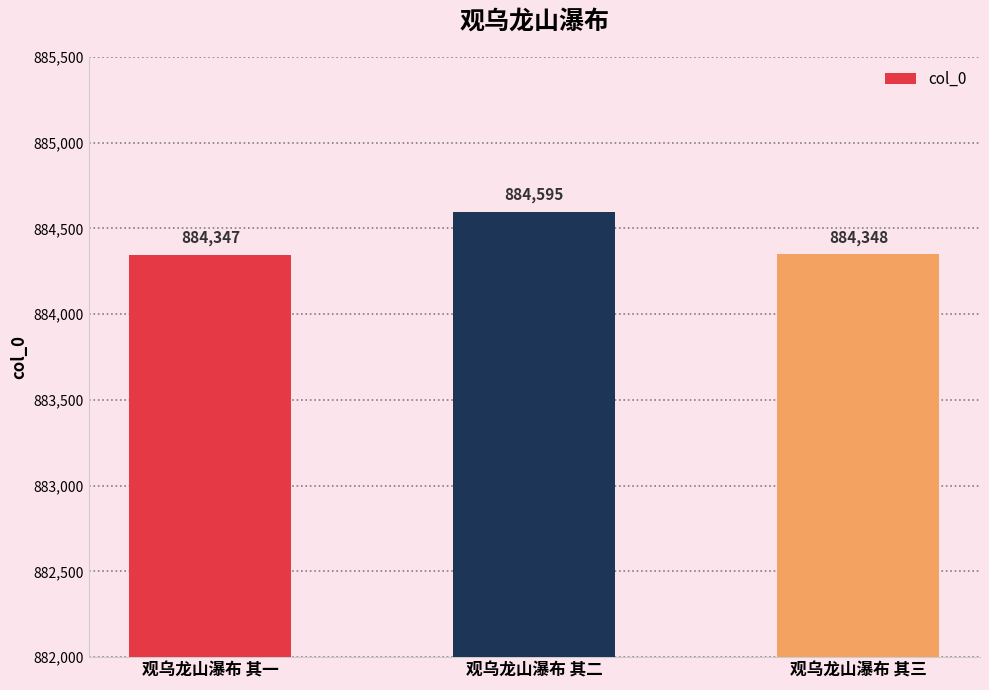

Read the value at 观乌龙山瀑布 其三.

884348